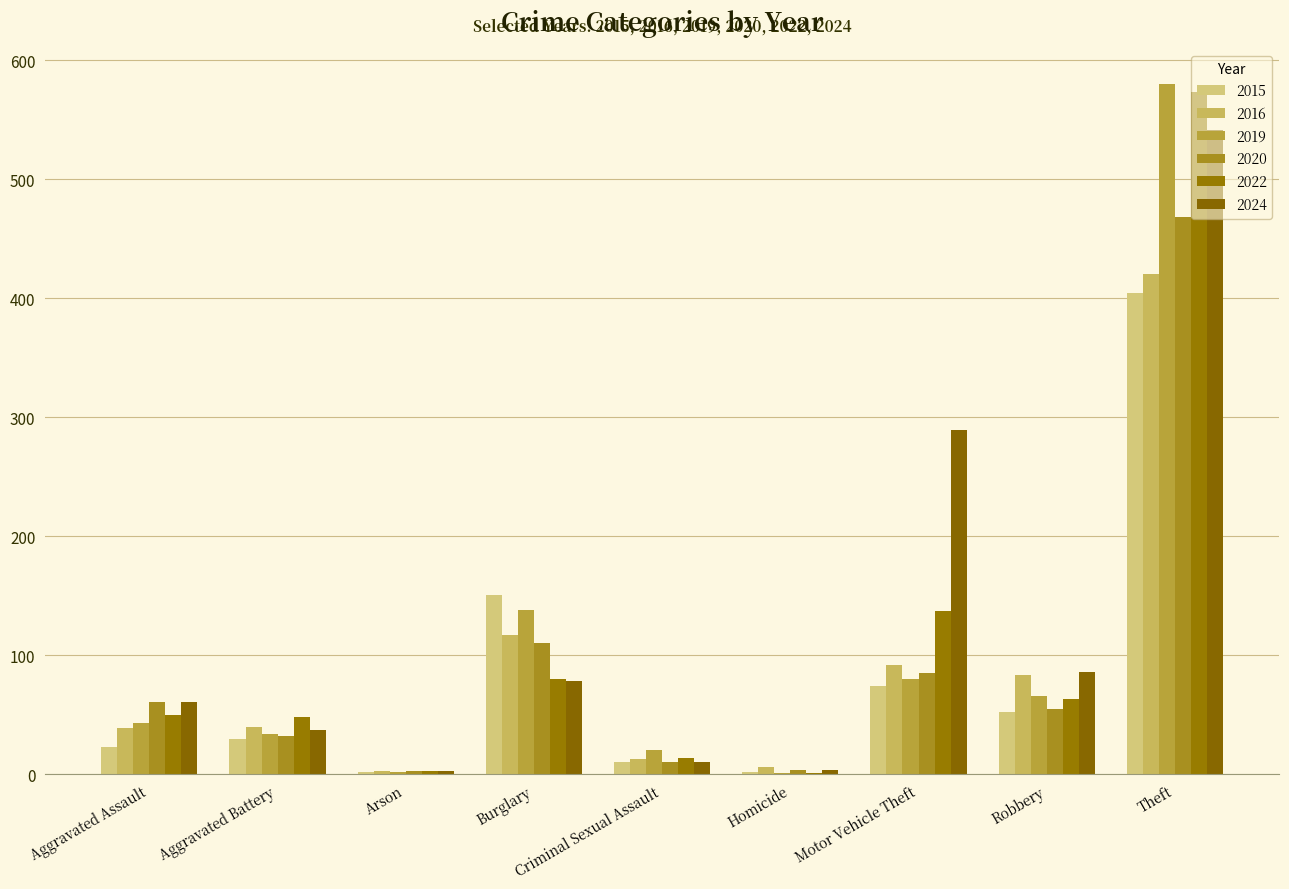

Which series has the largest total across all categories?

2024